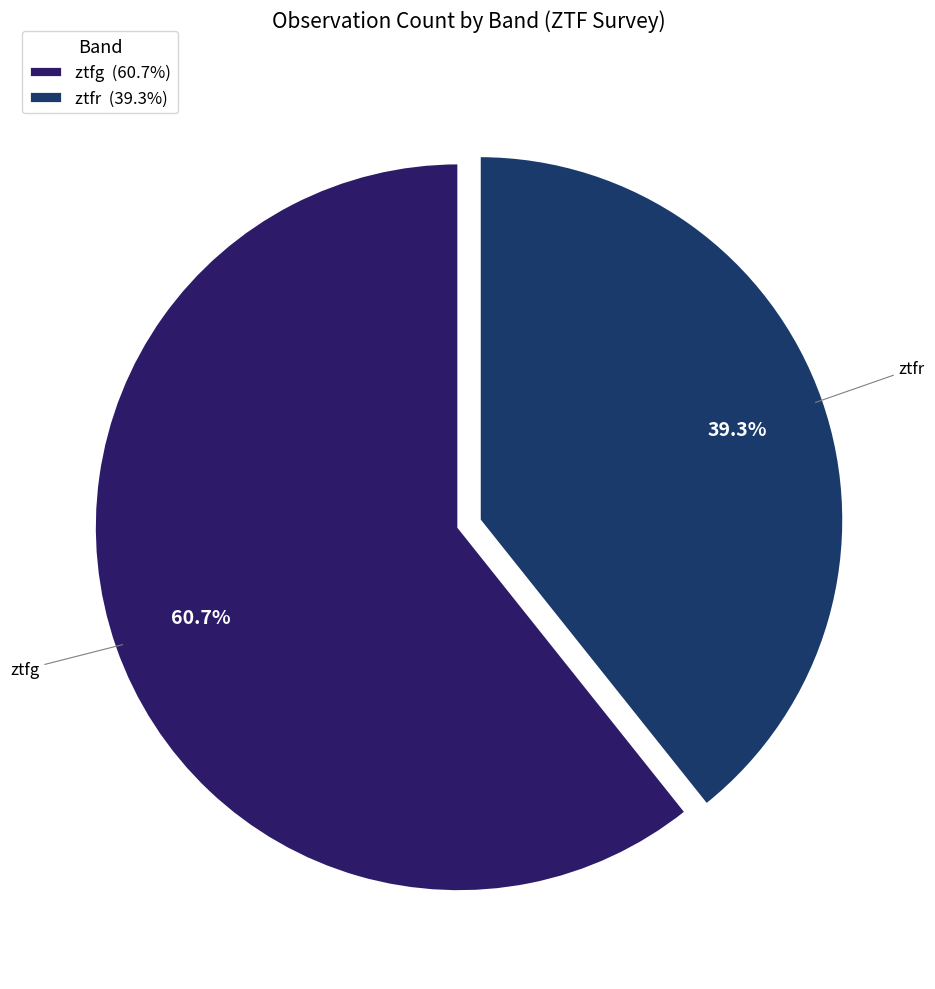

Is there any slice that represents more than half of the pie?

Yes